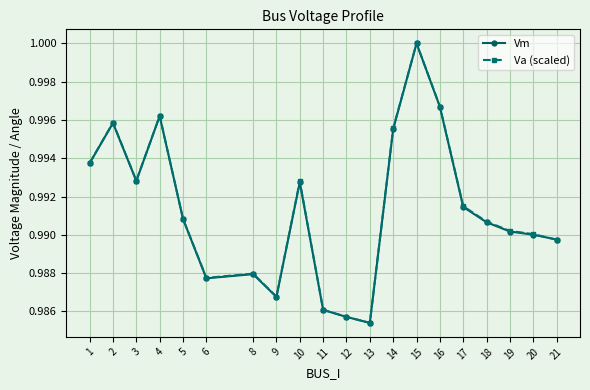

At how many categories does at least one series exceed 0?

20